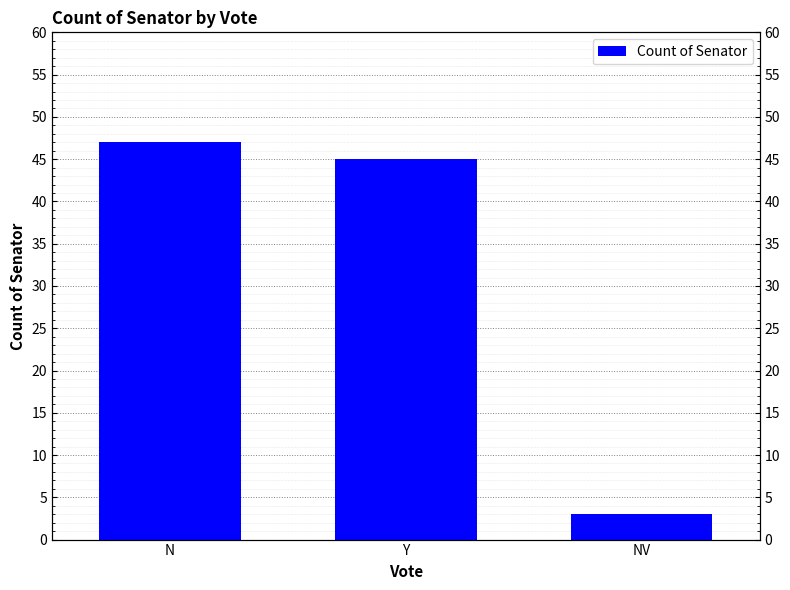

Does the chart contain any negative values?

No